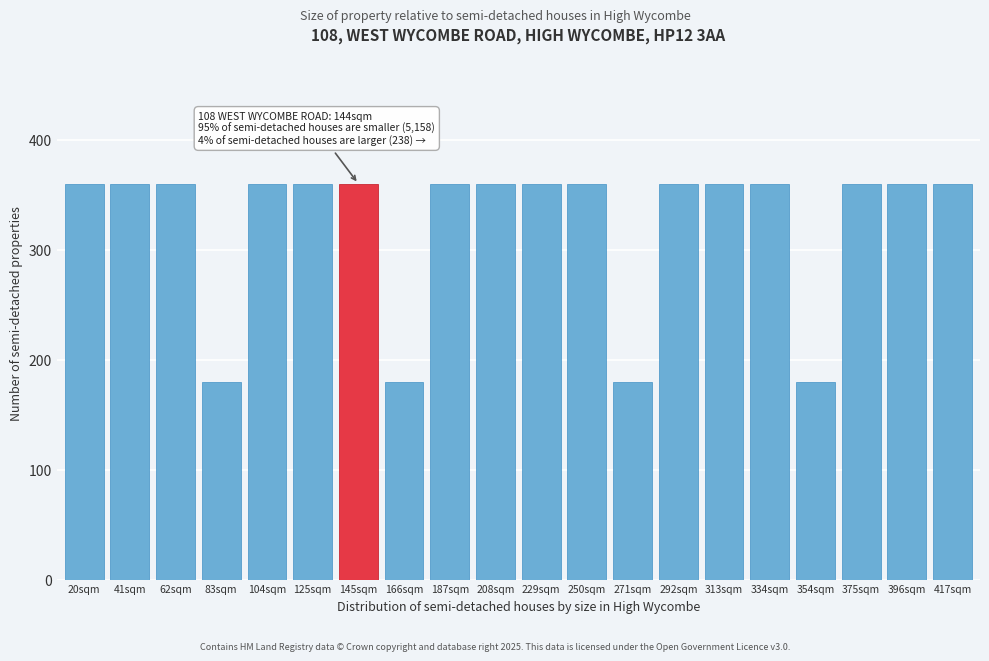

Reading left to right, list all the values displayed in this chart.

20sqm=360	41sqm=360	62sqm=360	83sqm=180	104sqm=360	125sqm=360	145sqm=360	166sqm=180	187sqm=360	208sqm=360	229sqm=360	250sqm=360	271sqm=180	292sqm=360	313sqm=360	334sqm=360	354sqm=180	375sqm=360	396sqm=360	417sqm=360